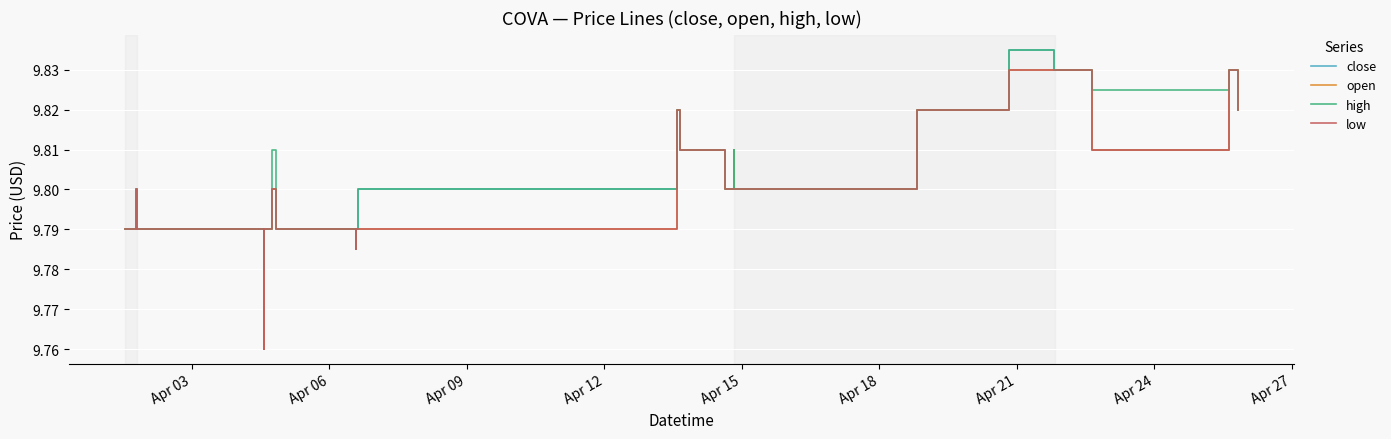

Which series has the widest spread of values?

close